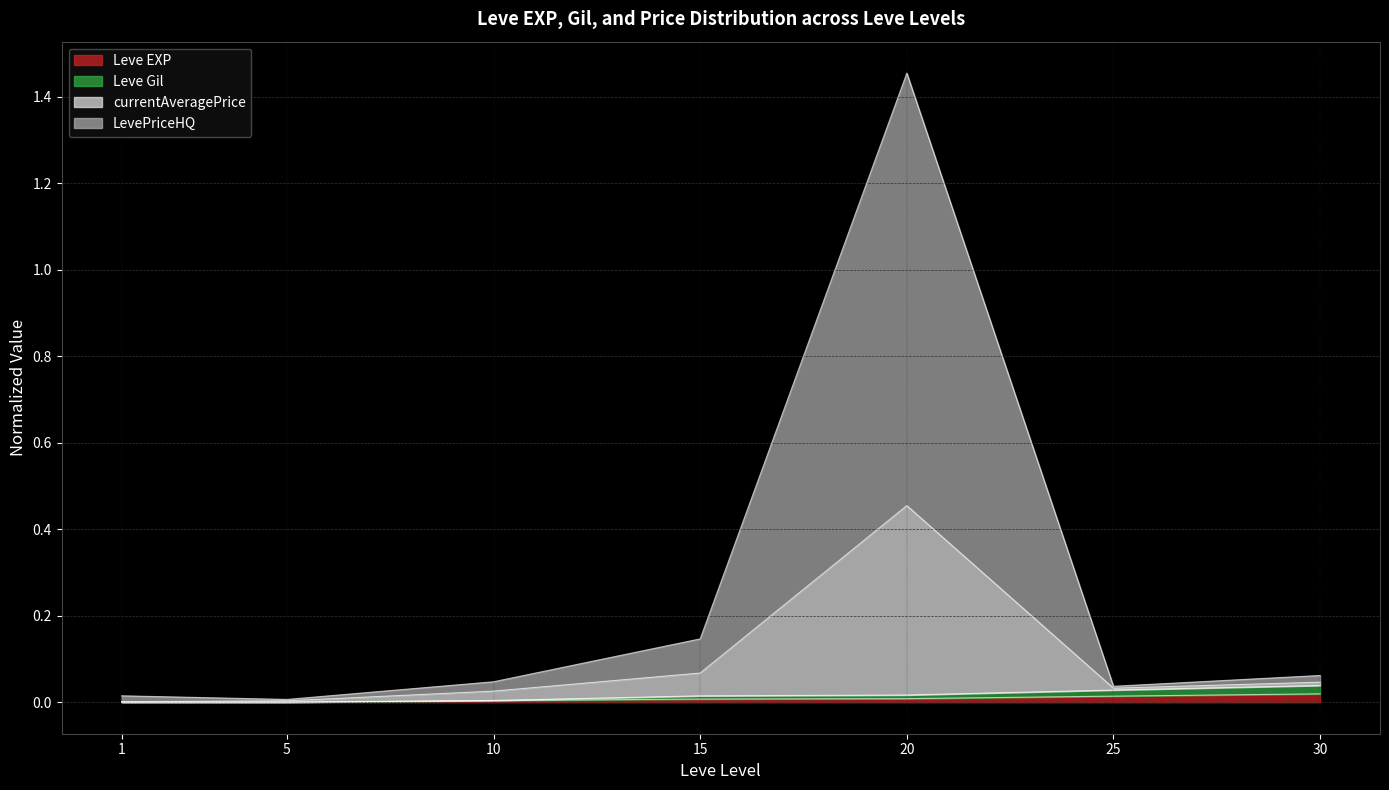

The value of LevePriceHQ at 5 is 0.0. True or false?

False